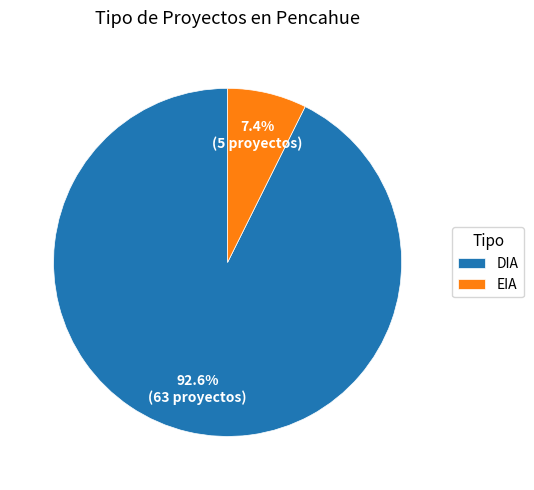

Which category has the biggest portion of the pie?

DIA